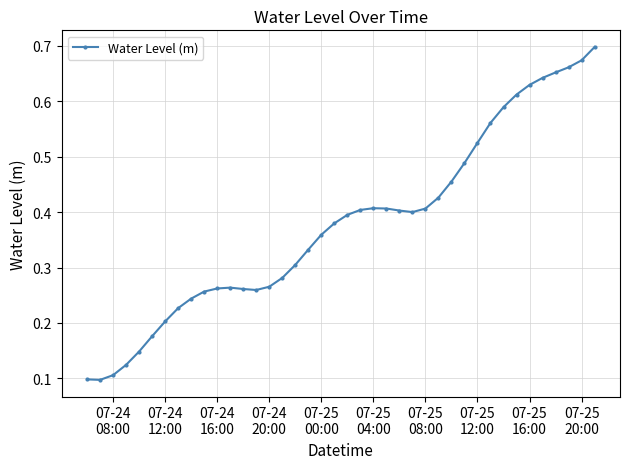

Count the values in the range 0 to 1.

40